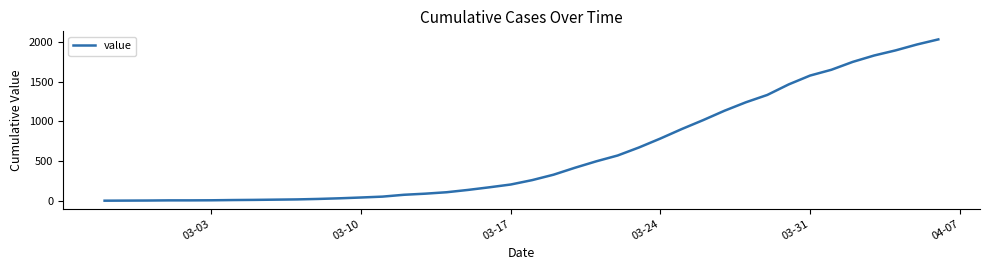

What is the maximum value shown in the chart?

2030